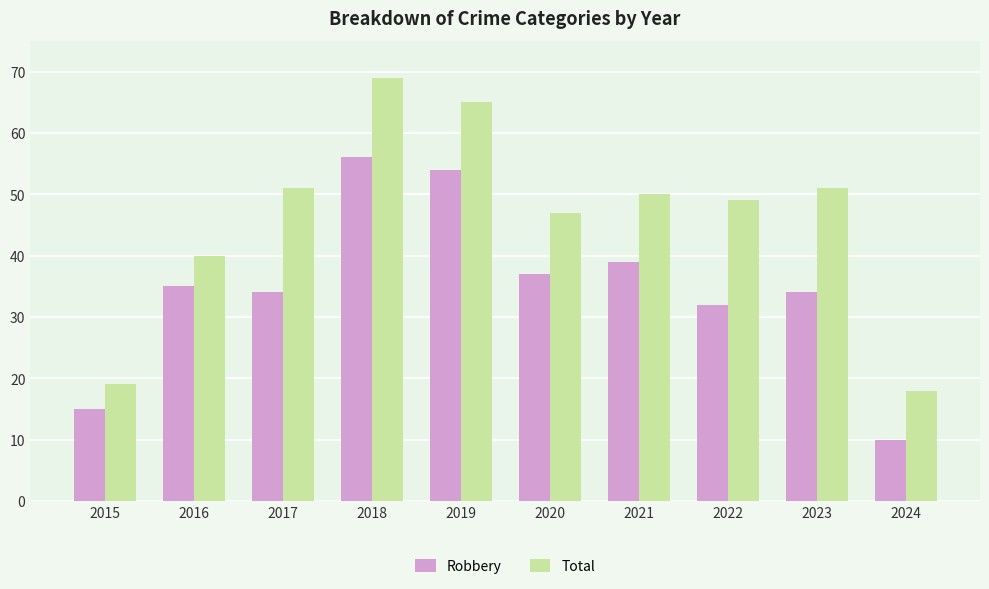

True or false: Robbery has a value of 39 at 2021.

True